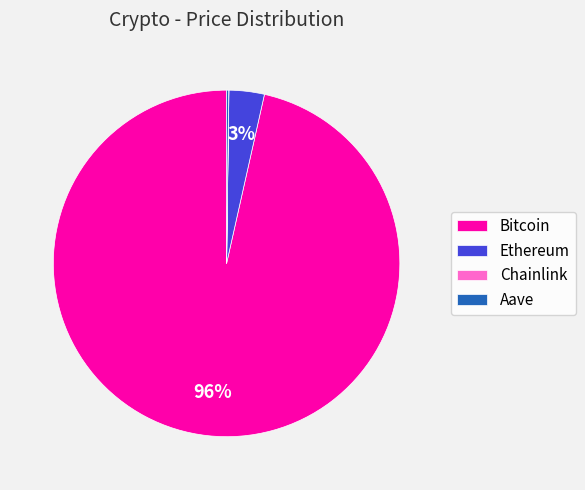

Is it true that Ethereum is 12% of the pie?

False